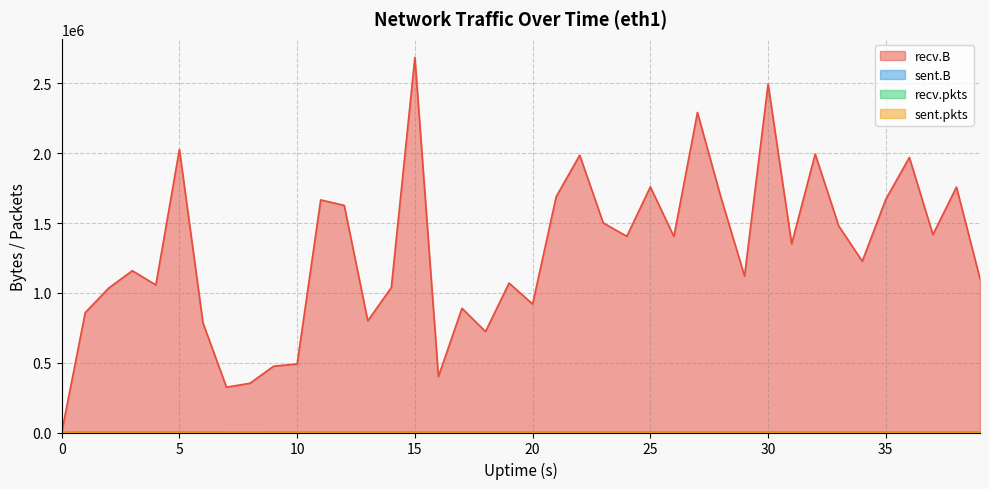

What are all the series names shown in the legend?

recv.B, sent.B, recv.pkts, sent.pkts